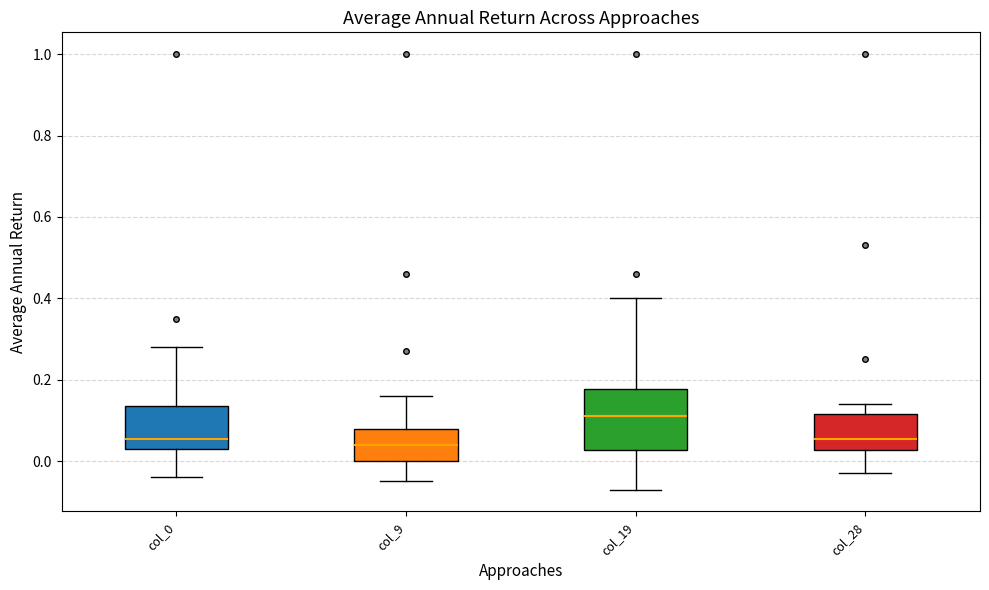

Where is the lower edge of the box for col_19 on the y-axis? The values are not printed on the chart, so give them approximately, as read against the axis.

0.02